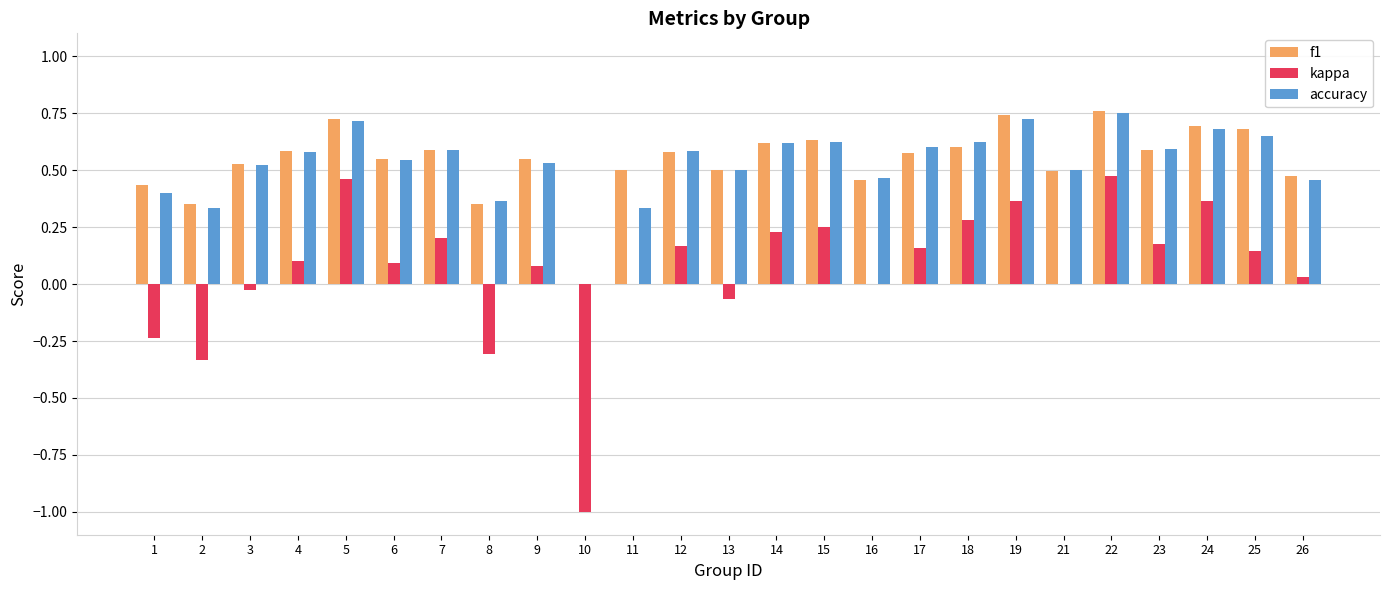

Which series changed the most between 7 and 13?

kappa